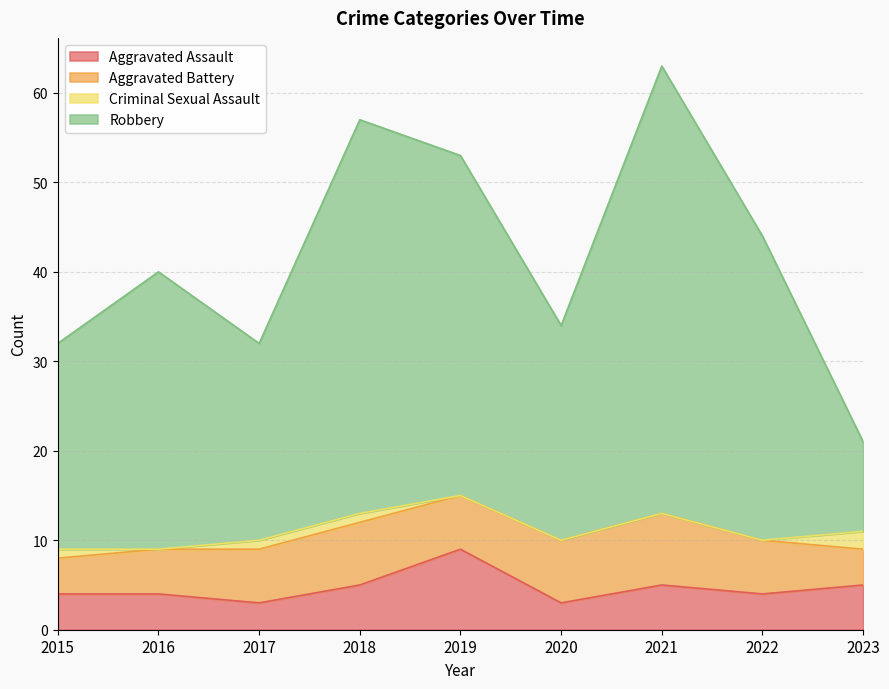

What is the value of the Aggravated Assault point at the 7th from the left?

5